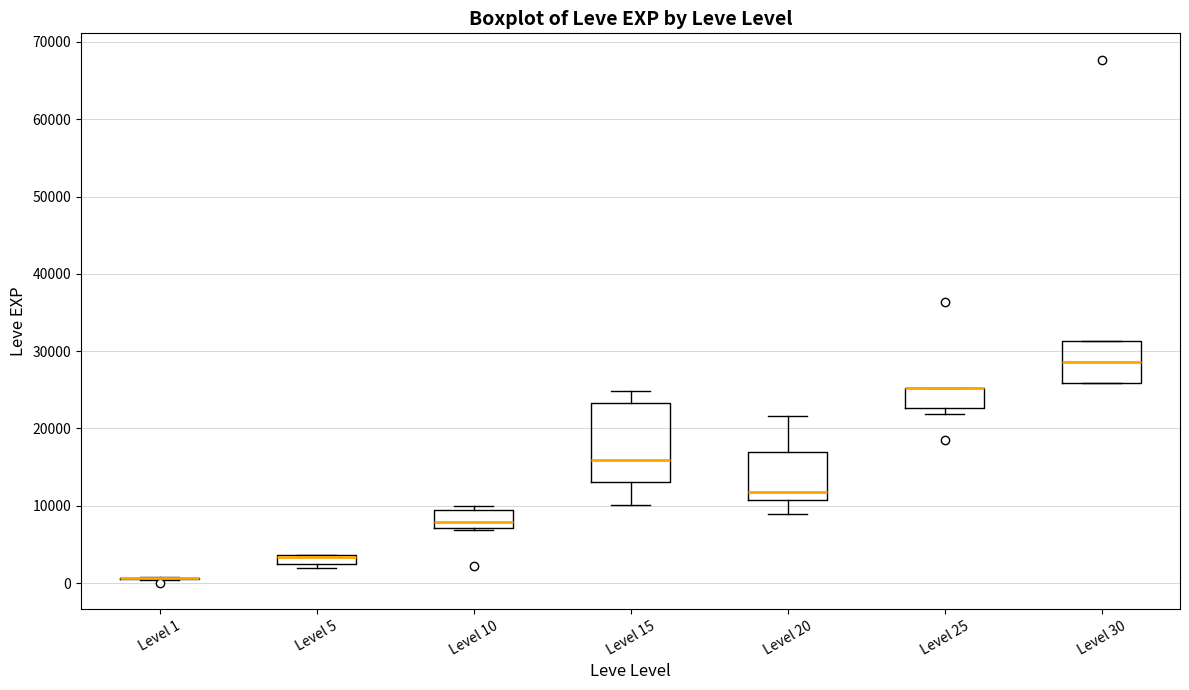

Where is the lower edge of the box for Level 5 on the y-axis? The values are not printed on the chart, so give them approximately, as read against the axis.

2000